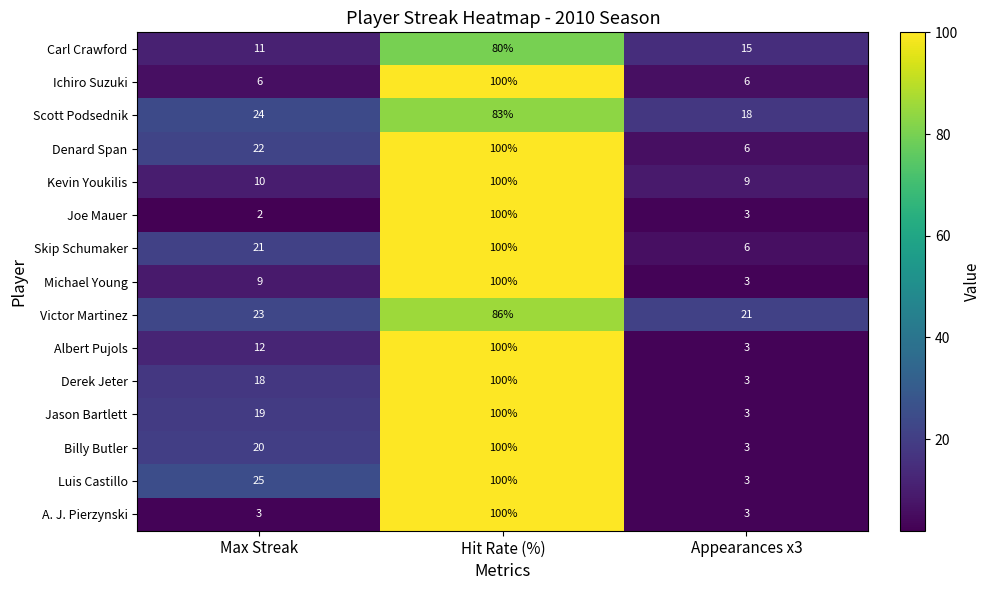

Count the number of data series in this chart.

15